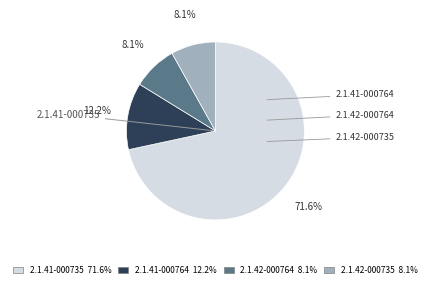

Does any single category account for the majority?

Yes